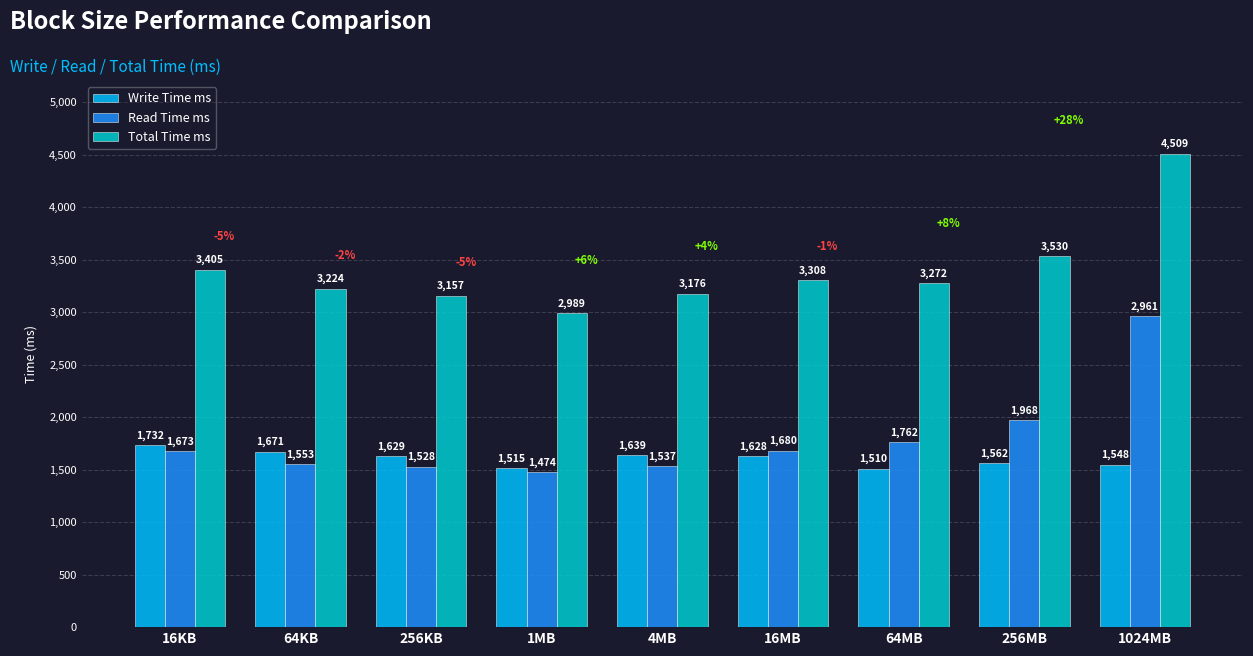

Which label corresponds to the largest value in the chart?

1024MB